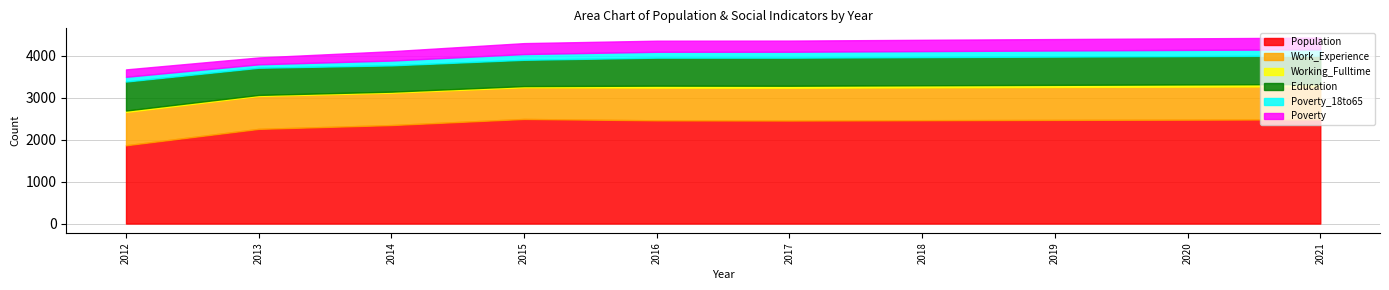

Is the value of Poverty_18to65 at 2020 greater than the value of Poverty at 2016?

No